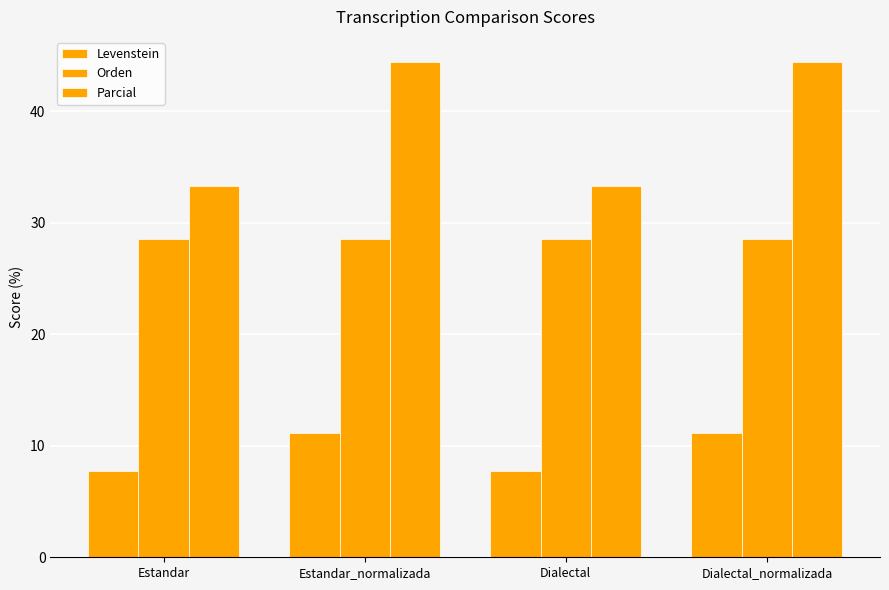

List the labels in order of Parcial value, smallest first.

Estandar, Dialectal, Estandar_normalizada, Dialectal_normalizada